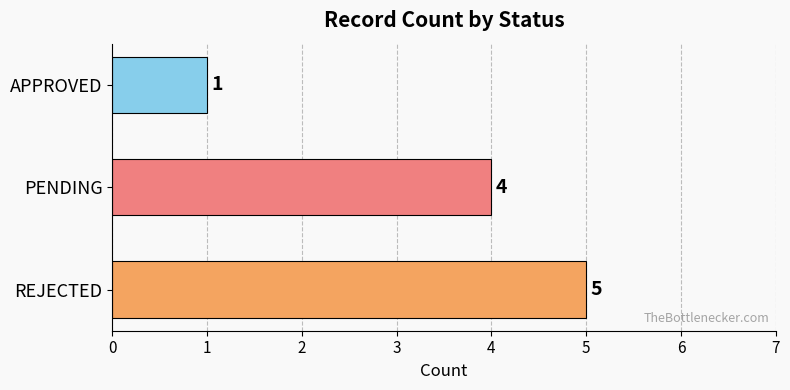

Reading top to bottom, list all the values displayed in this chart.

1	4	5